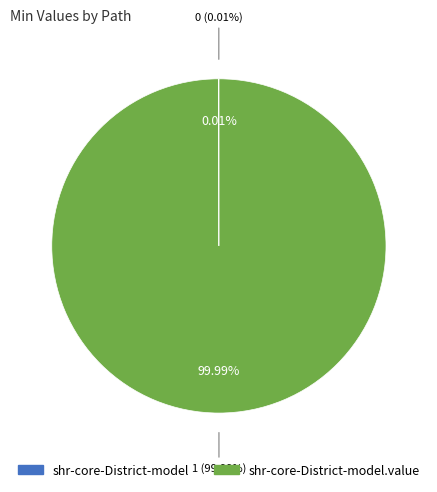

How many segments does this pie chart have?

2